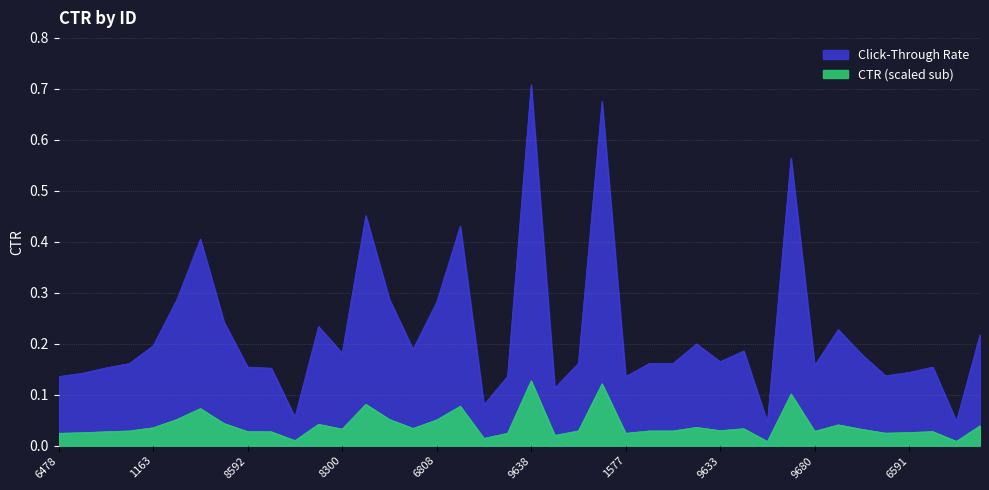

What is the difference between the values at 4291 and 2621?

0.1